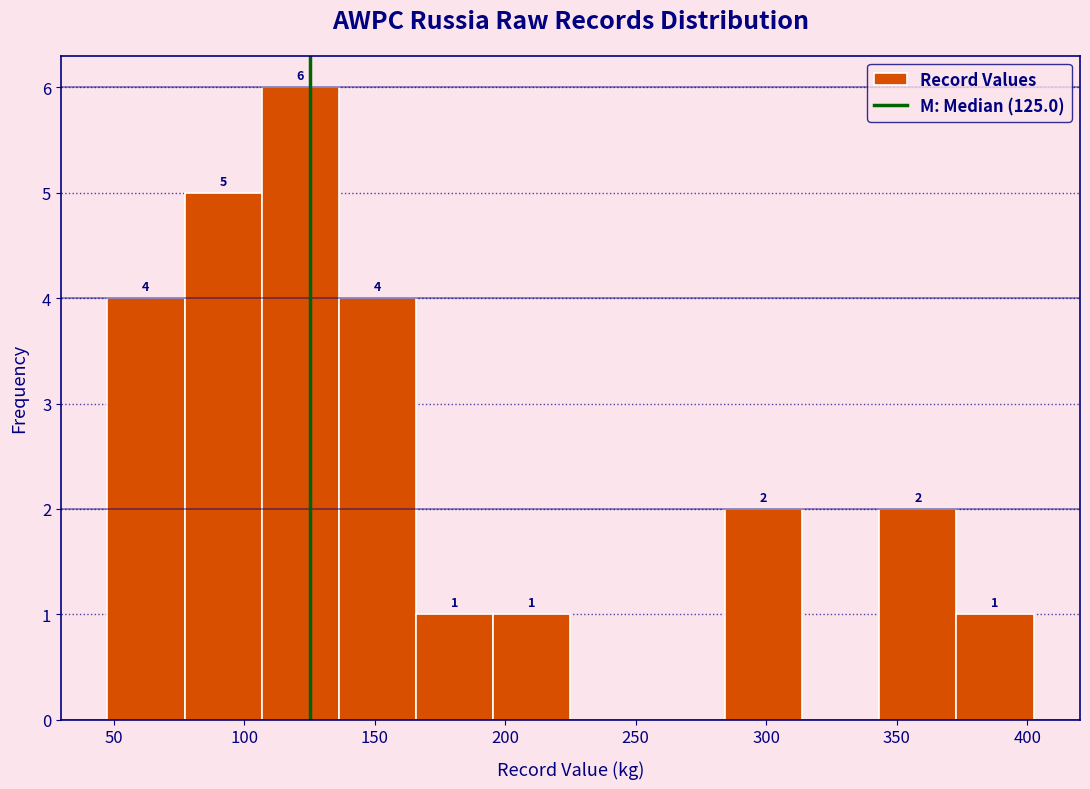

Over which range of the x-axis is the bar tallest?

105 to 135